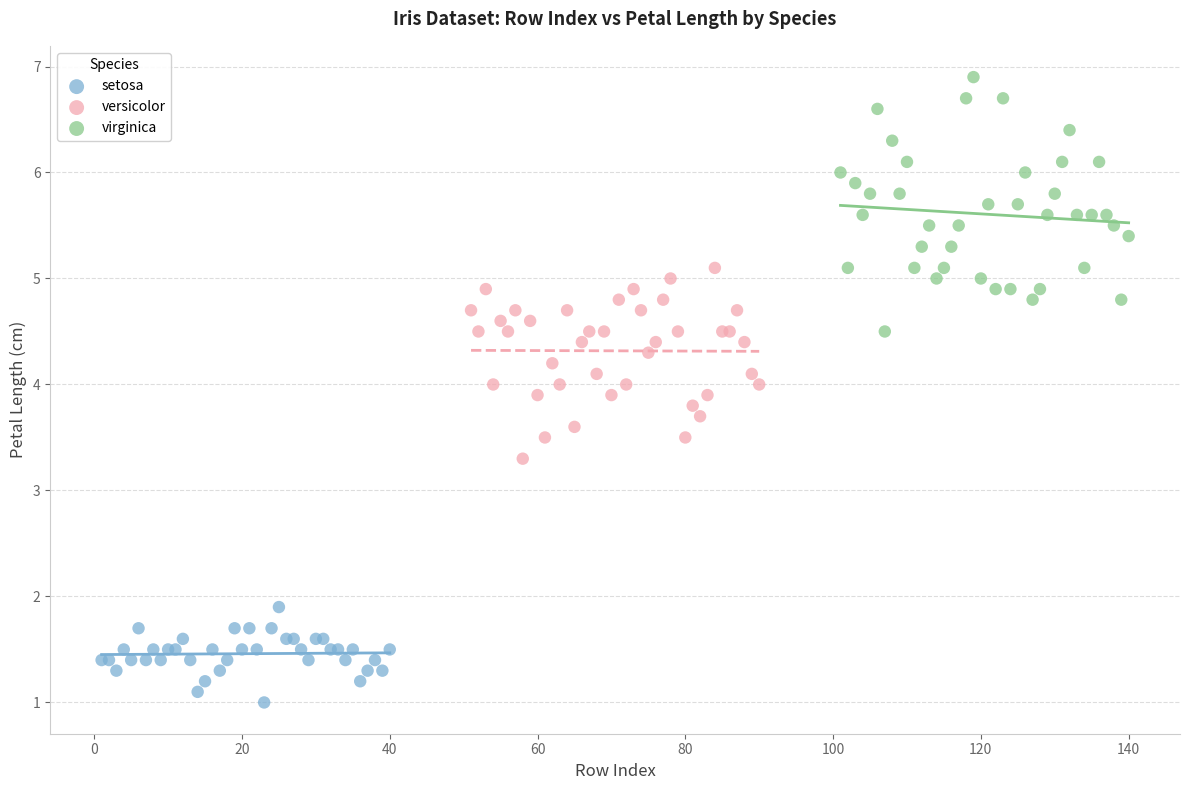

What are all the series names shown in the legend?

setosa, versicolor, virginica